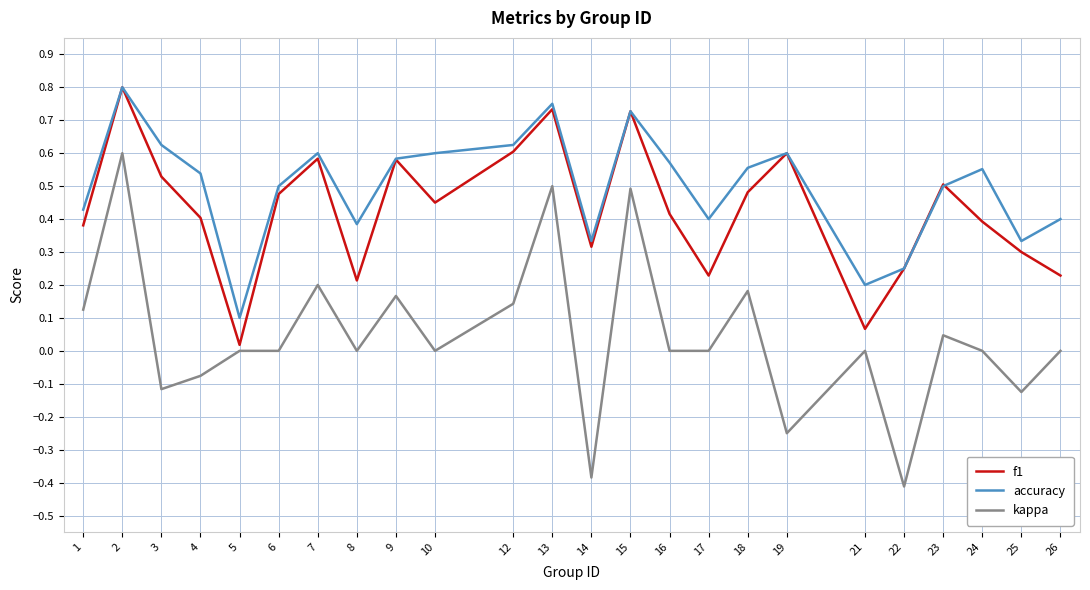

The value of accuracy at 21 is 0.2. True or false?

True